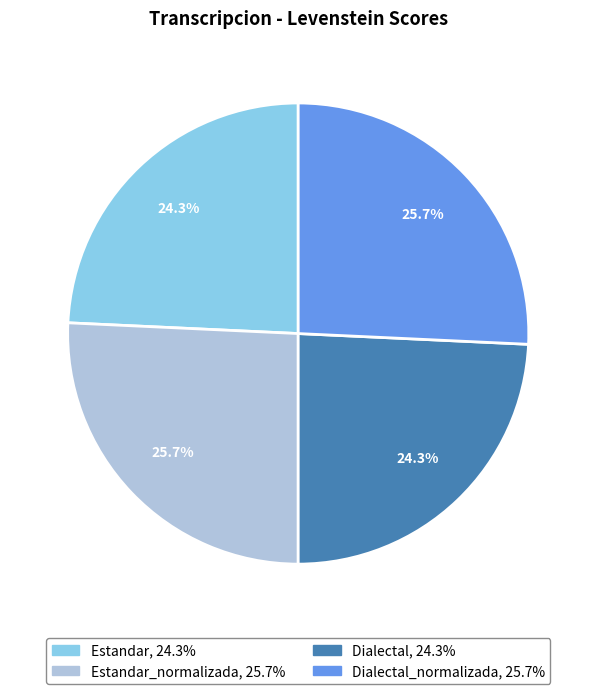

Does any single category account for the majority?

No